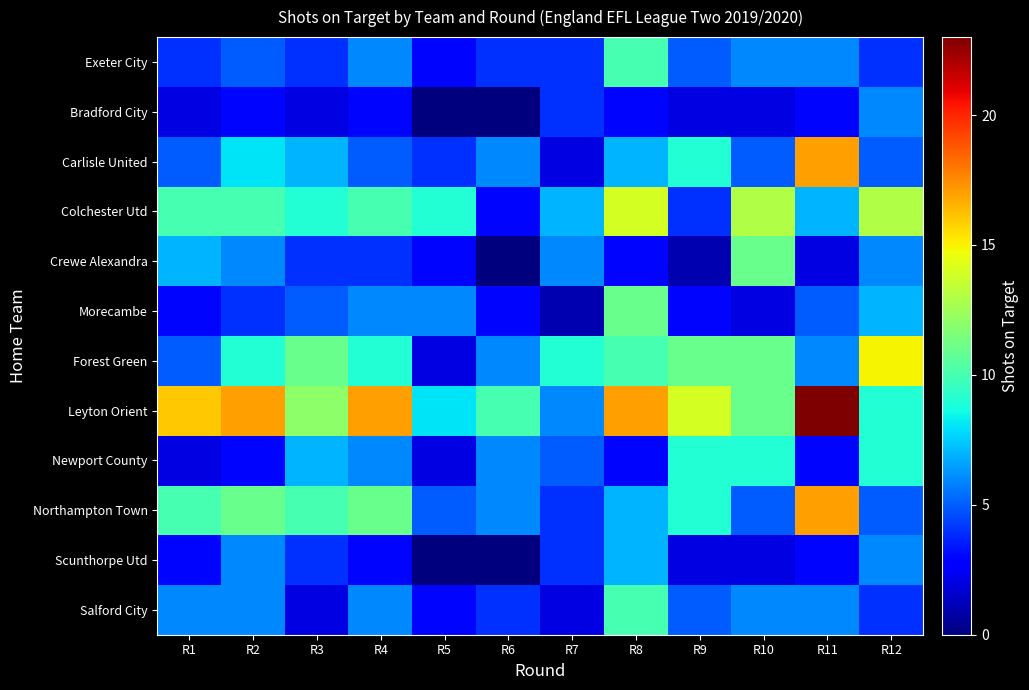

Reading left to right, what are all the values shown in this chart?

Salford City: R1=6	R2=6	R3=2	R4=6	R5=3	R6=4	R7=2	R8=10	R9=5	R10=6	R11=6	R12=4
Scunthorpe Utd: R1=3	R2=6	R3=4	R4=3	R5=0	R6=0	R7=4	R8=7	R9=2	R10=2	R11=3	R12=6
Northampton Town: R1=10	R2=11	R3=10	R4=11	R5=5	R6=6	R7=4	R8=7	R9=9	R10=5	R11=17	R12=5
Newport County: R1=2	R2=3	R3=7	R4=6	R5=2	R6=6	R7=5	R8=3	R9=9	R10=9	R11=3	R12=9
Leyton Orient: R1=16	R2=17	R3=12	R4=17	R5=8	R6=10	R7=6	R8=17	R9=14	R10=11	R11=23	R12=9
Forest Green: R1=5	R2=9	R3=11	R4=9	R5=2	R6=6	R7=9	R8=10	R9=11	R10=11	R11=6	R12=15
Morecambe: R1=3	R2=4	R3=5	R4=6	R5=6	R6=3	R7=1	R8=11	R9=3	R10=2	R11=5	R12=7
Crewe Alexandra: R1=7	R2=6	R3=4	R4=4	R5=3	R6=0	R7=6	R8=3	R9=1	R10=11	R11=2	R12=6
Colchester Utd: R1=10	R2=10	R3=9	R4=10	R5=9	R6=3	R7=7	R8=14	R9=4	R10=13	R11=7	R12=13
Carlisle United: R1=5	R2=8	R3=7	R4=5	R5=4	R6=6	R7=2	R8=7	R9=9	R10=5	R11=17	R12=5
Bradford City: R1=2	R2=3	R3=2	R4=3	R5=0	R6=0	R7=4	R8=3	R9=2	R10=2	R11=3	R12=6
Exeter City: R1=4	R2=5	R3=4	R4=6	R5=3	R6=4	R7=4	R8=10	R9=5	R10=6	R11=6	R12=4